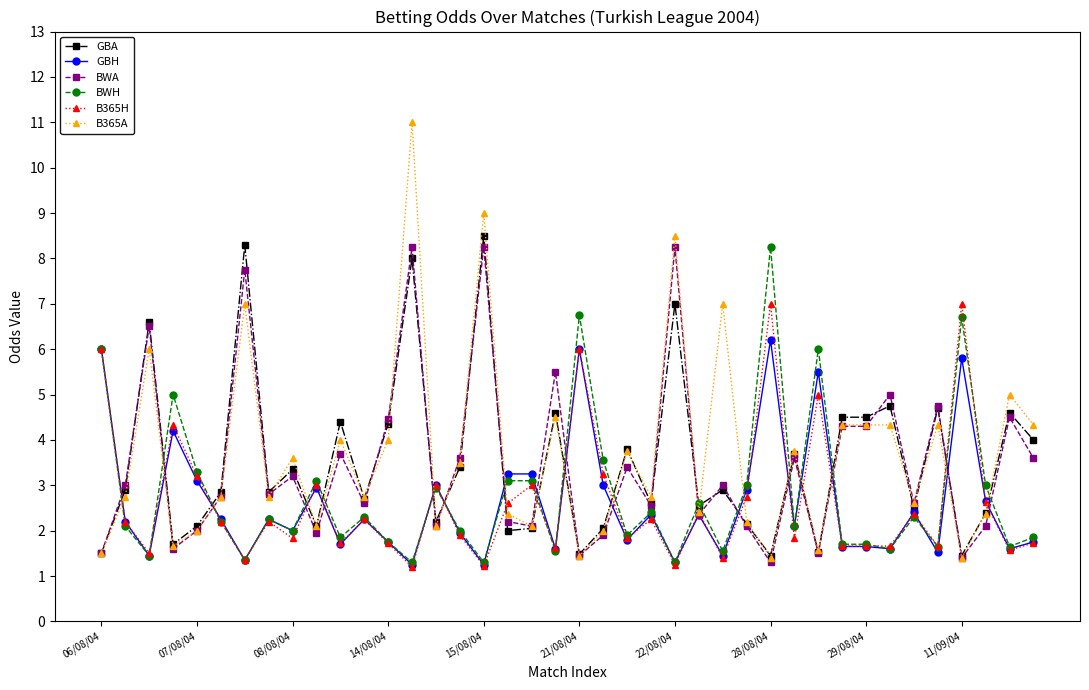

True or false: BWA has more than 2 interior local peaks.

True